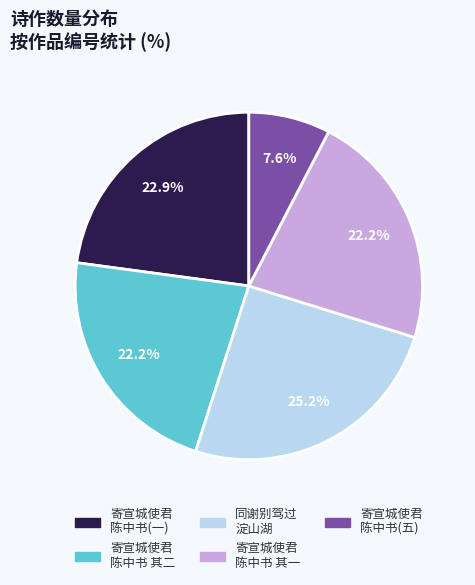

Which has a higher value, 同谢别驾过 淀山湖 or 寄宣城使君 陈中书 其一?

同谢别驾过 淀山湖